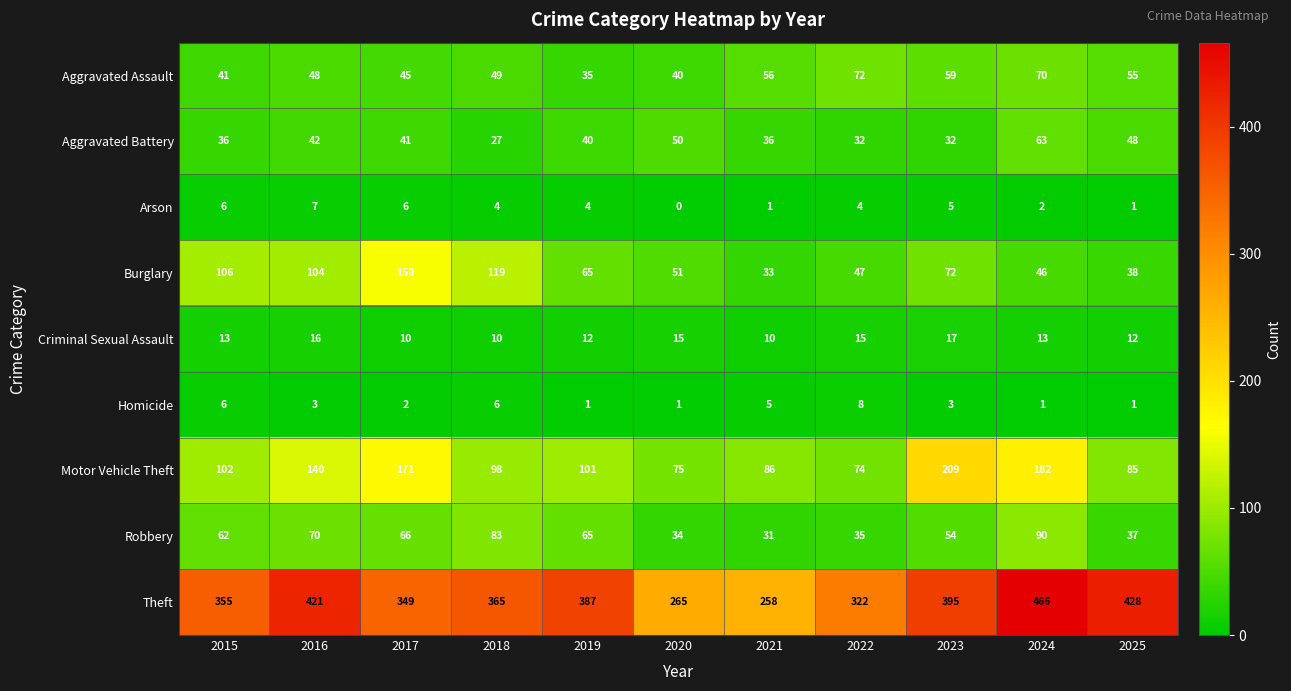

Is the value of Robbery at 2024 greater than the value of Motor Vehicle Theft at 2021?

Yes